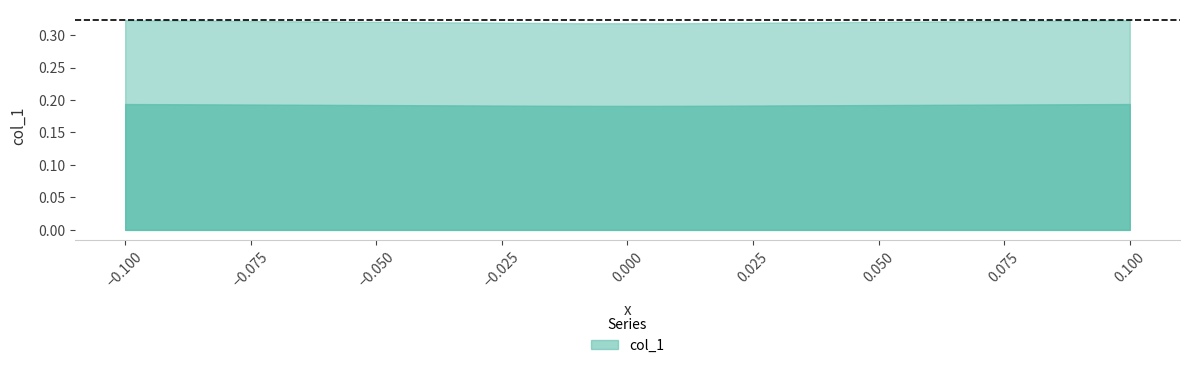

Which label corresponds to the smallest value in the chart?

-0.001